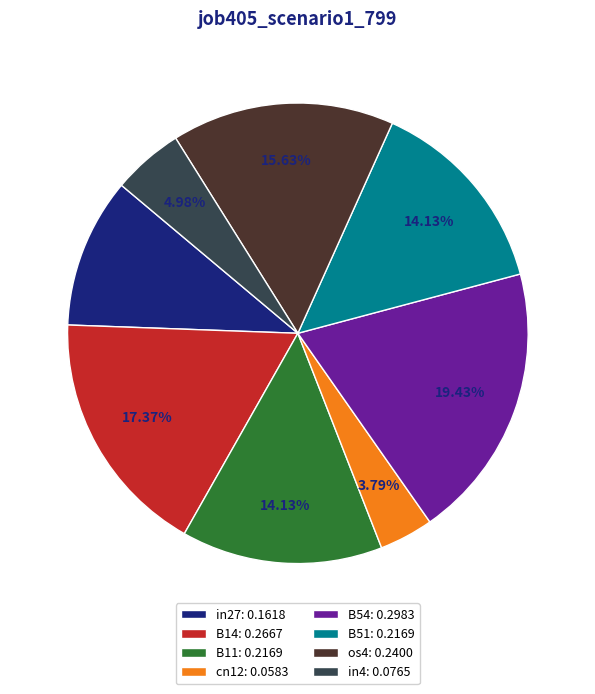

To the nearest percent, what portion does os4 represent?

16%